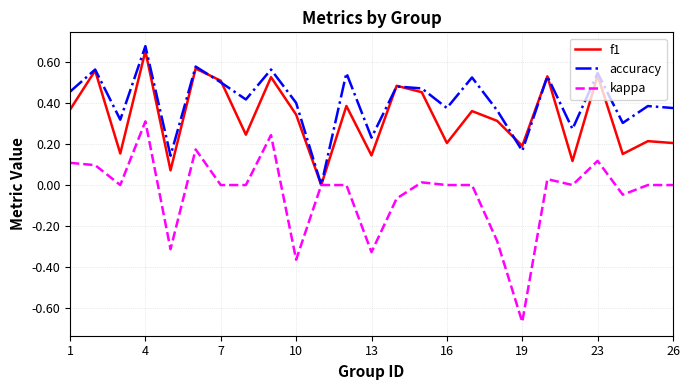

Rank the series by their average value, from highest to lowest.

accuracy, f1, kappa